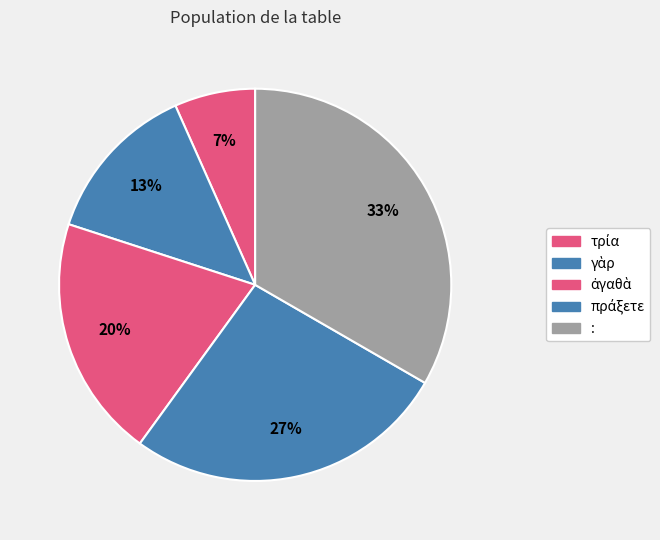

How many segments does this pie chart have?

5